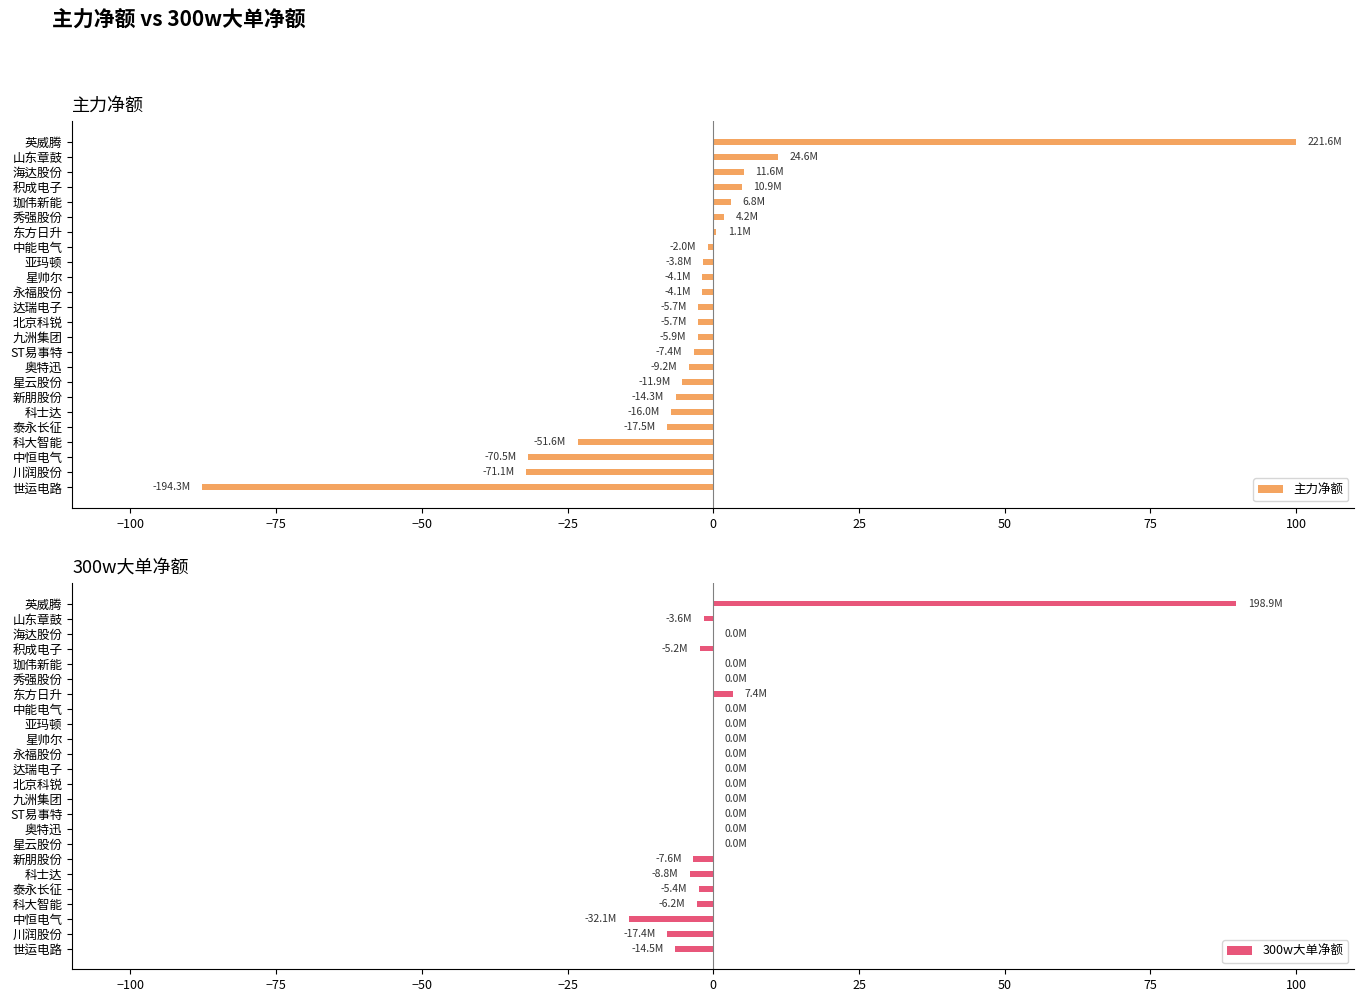

Which category has the highest value in the 主力净额 series?

英威腾